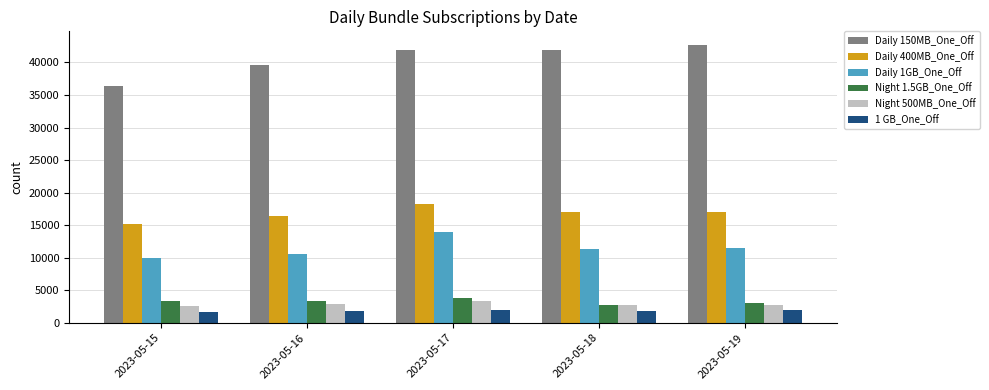

Which series has the widest spread of values?

Daily 150MB_One_Off